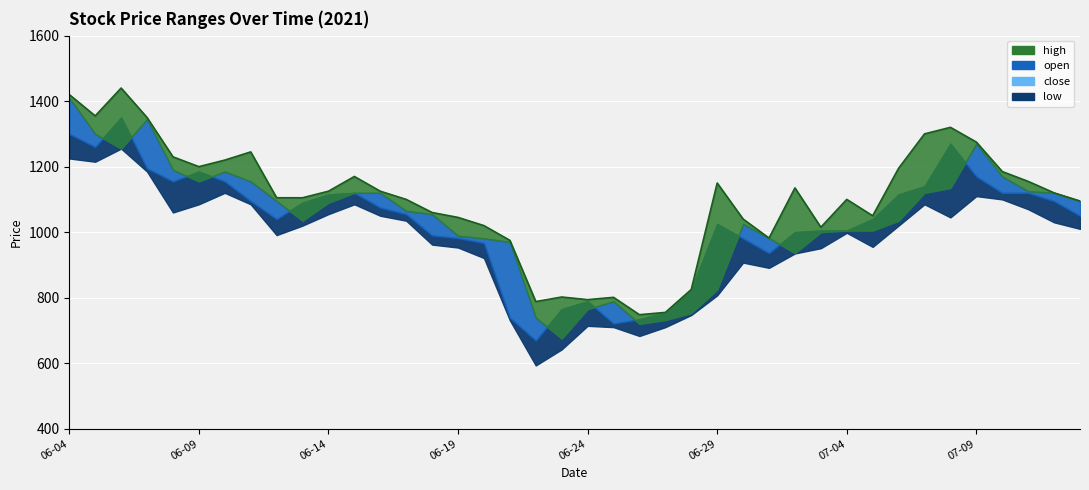

What is the maximum value shown in the chart?

1440